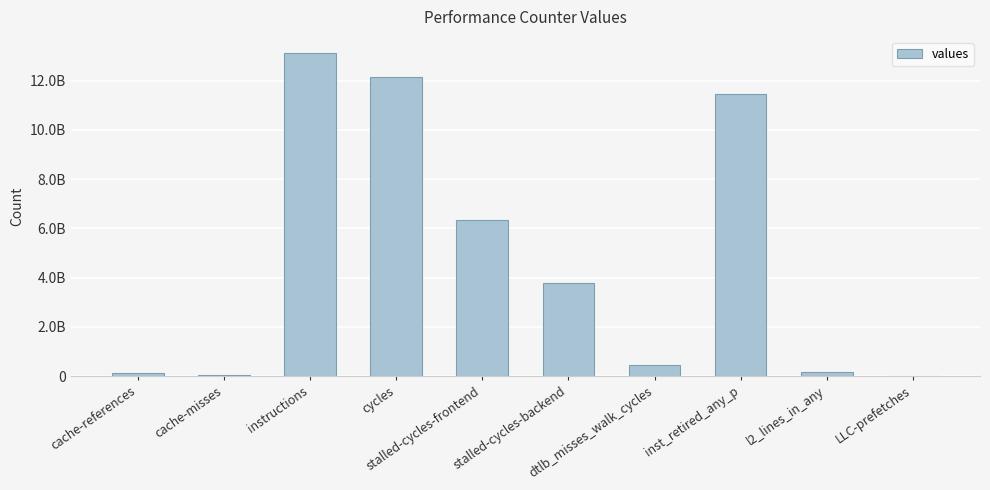

Where does the data first go above 3773782841?

instructions